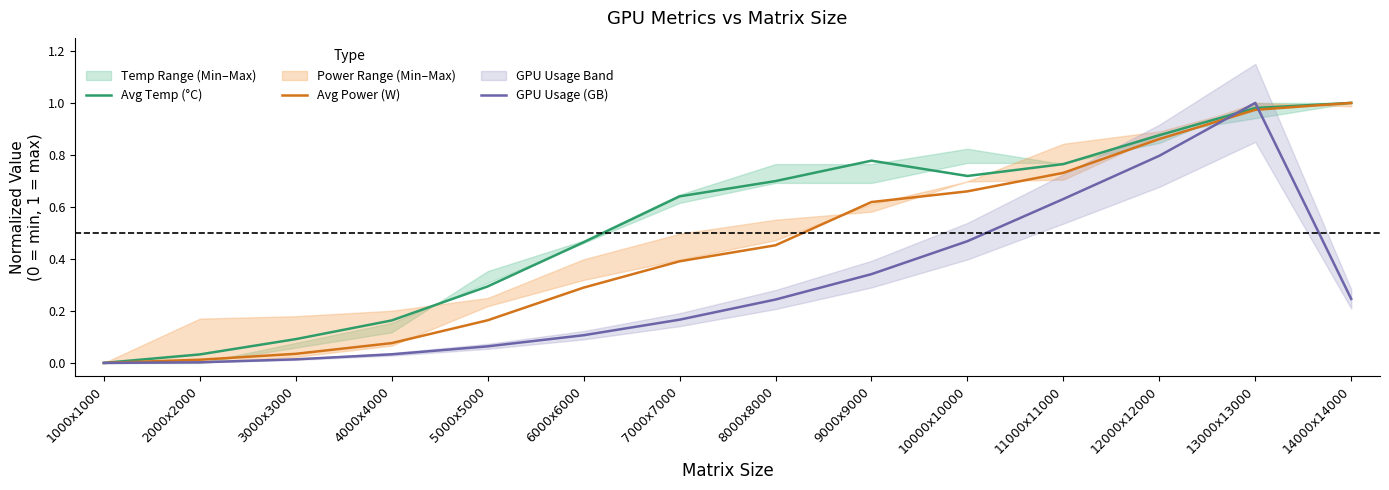

Rank the series by their maximum value, from lowest to highest.

GPU Usage (GB), Avg Temp (°C), Avg Power (W)